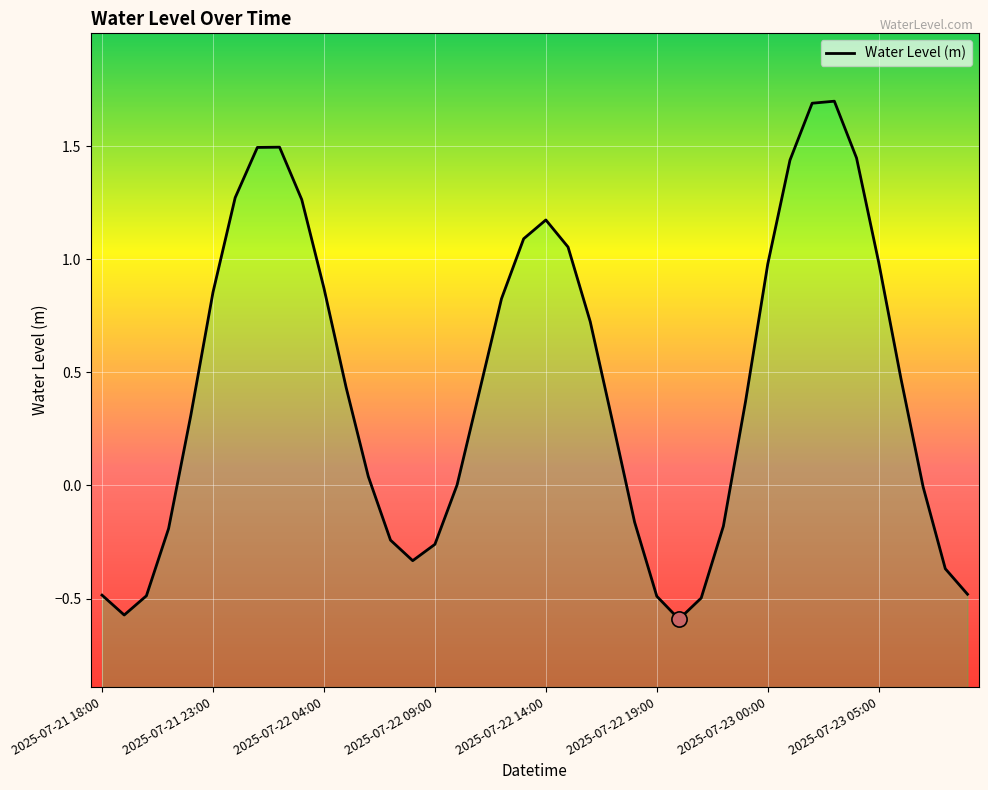

Which has a higher value, 15 or 21?

21